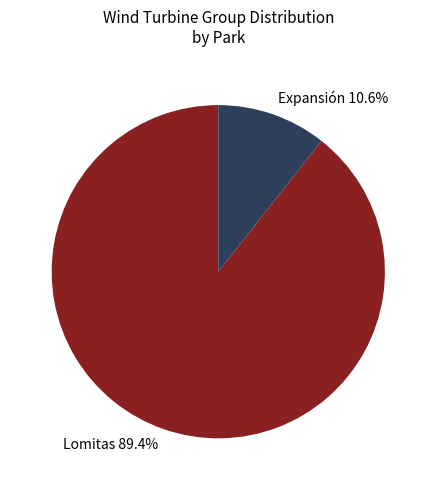

What percentage do Lomitas and Expansión together represent?

100.0%